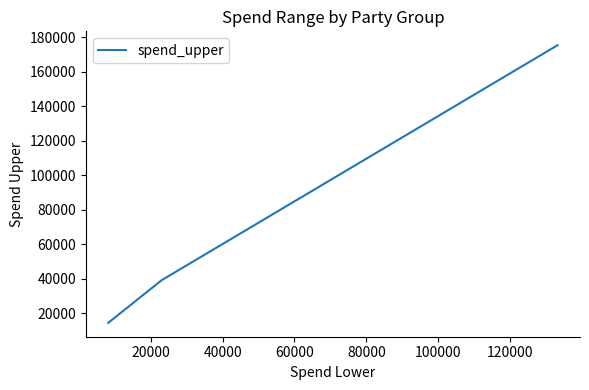

How many categories are shown in the chart?

3